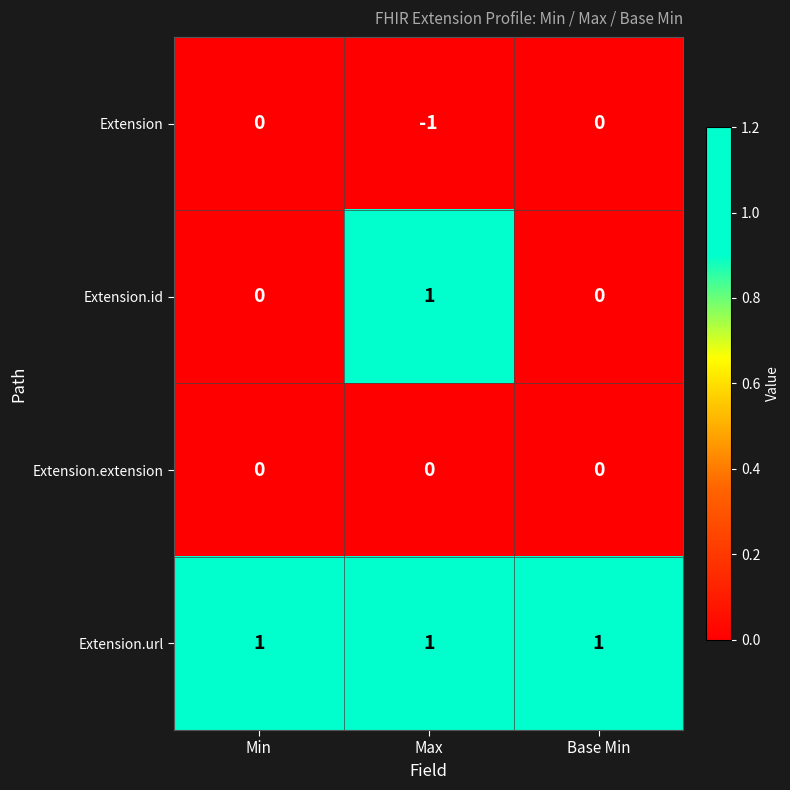

Is it true that Extension.id equals 0 at Base Min?

True